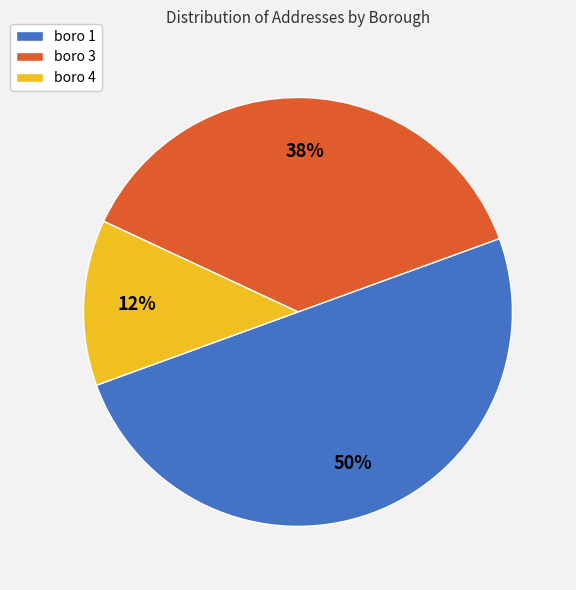

What percentage is the boro 1 slice, to the nearest percent?

50%